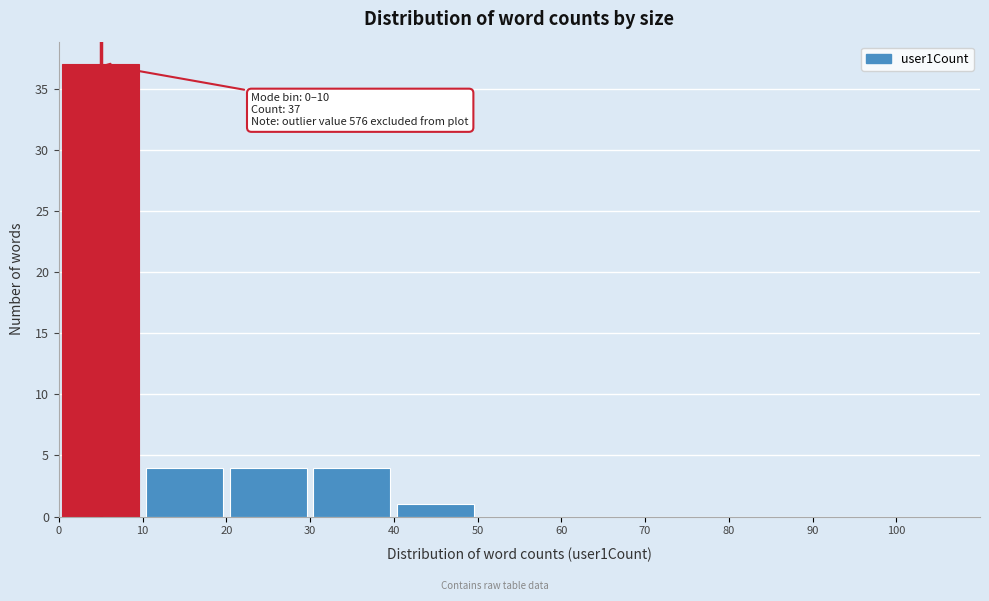

Over which range of the x-axis is the bar tallest?

0 to 10